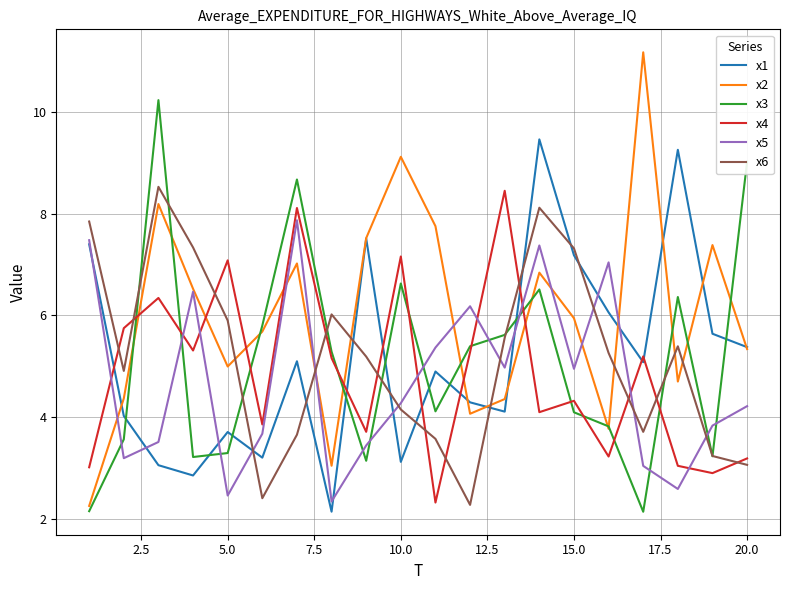

Which series has the widest spread of values?

x2